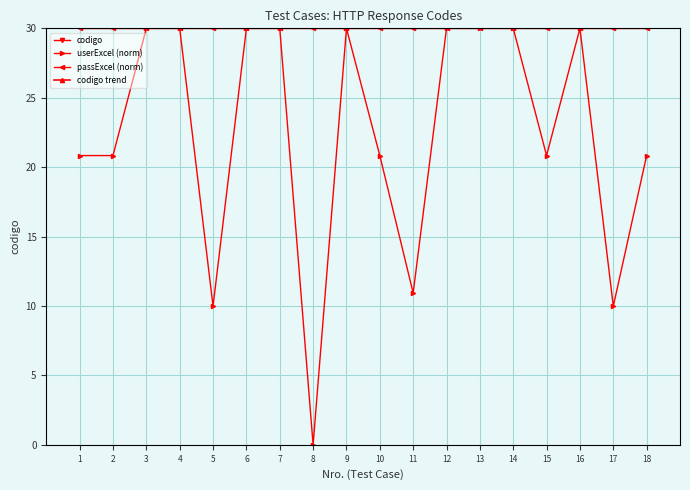

Which series ends up on top after the final intersection of codigo and codigo trend?

codigo trend